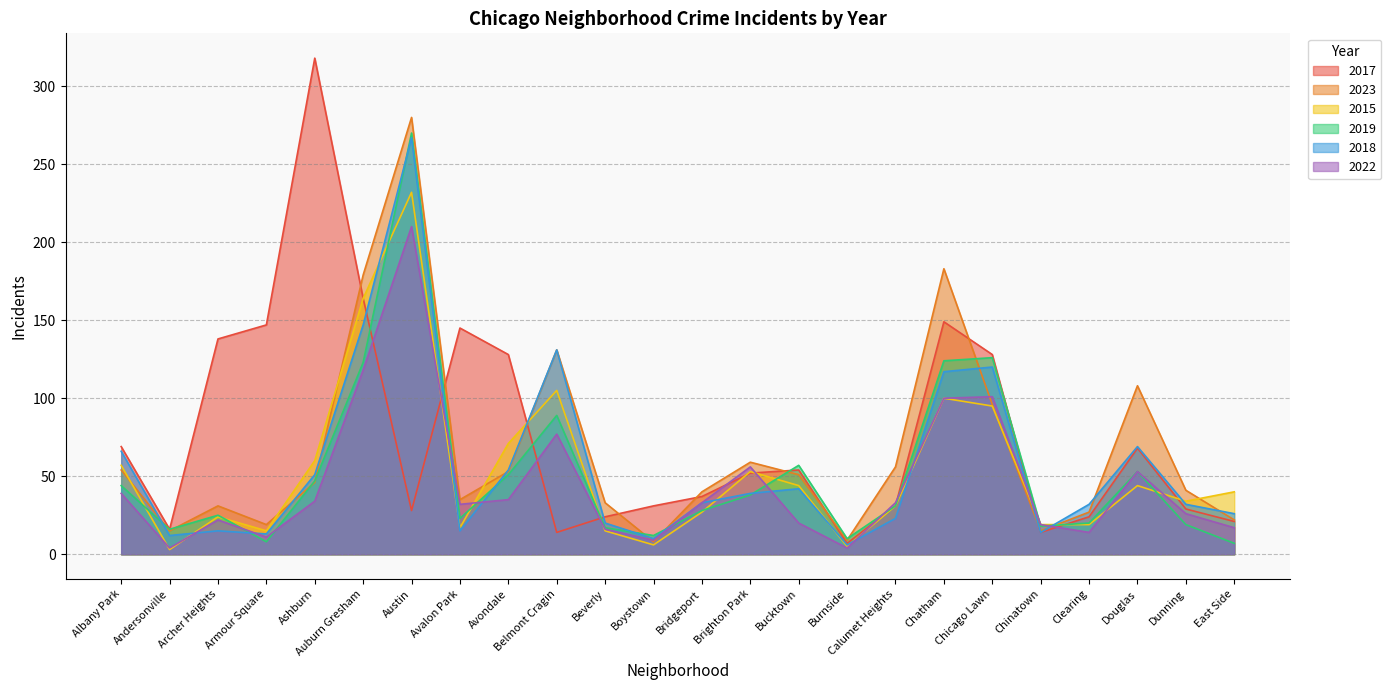

At which category is the sum across all series the highest?

Austin